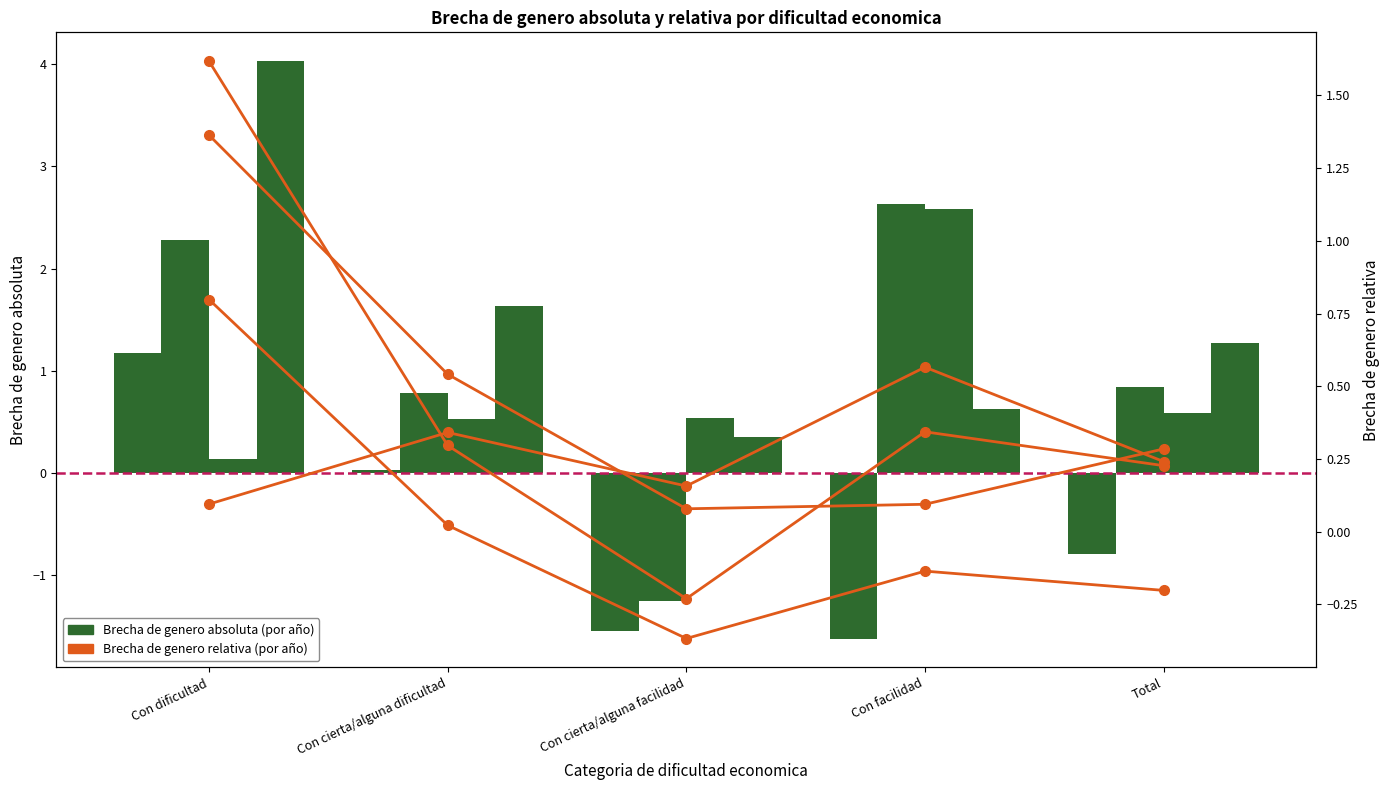

Between Con dificultad and Con cierta/alguna facilidad, which series saw the biggest shift?

Absoluta 2007